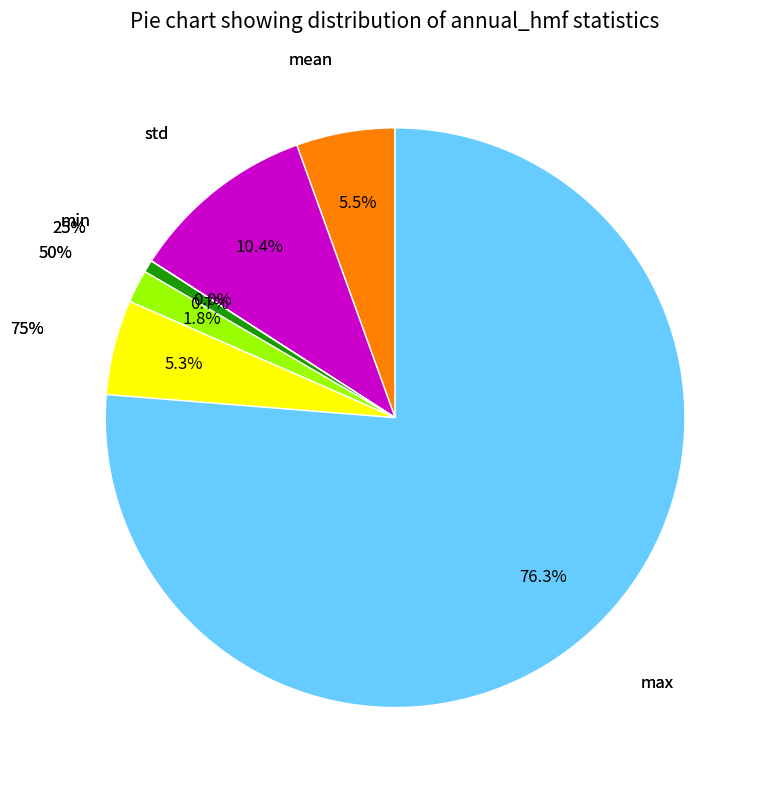

What percentage is the 25% slice, to the nearest percent?

1%